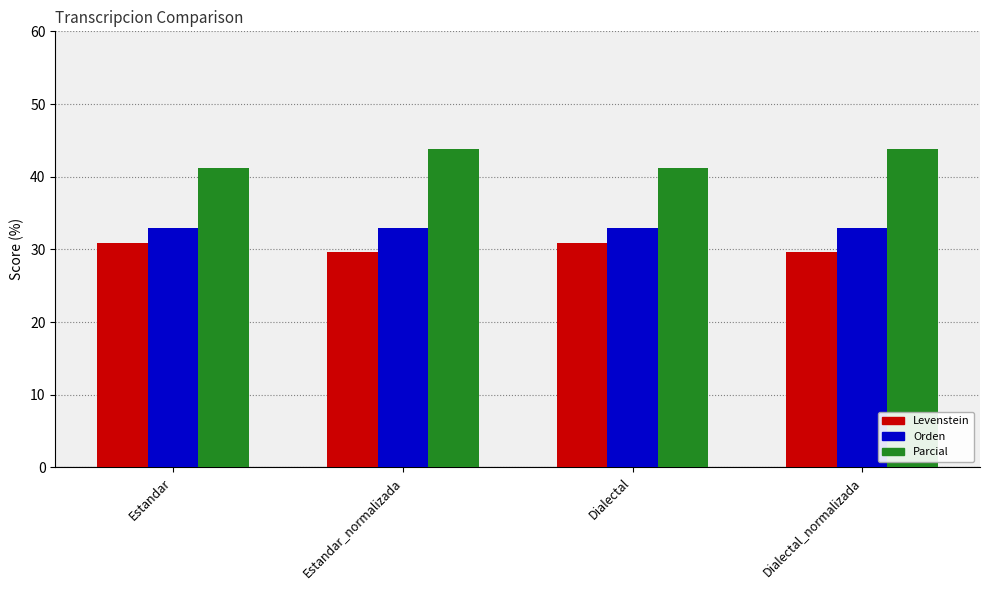

Is the value of Parcial at Estandar_normalizada greater than the value of Orden at Estandar_normalizada?

Yes